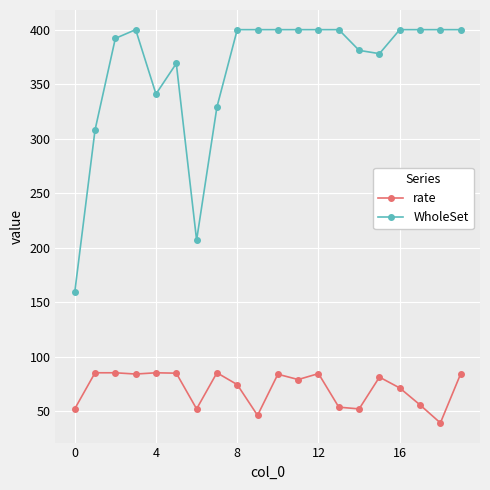

Rank the series by their maximum value, from highest to lowest.

WholeSet, rate